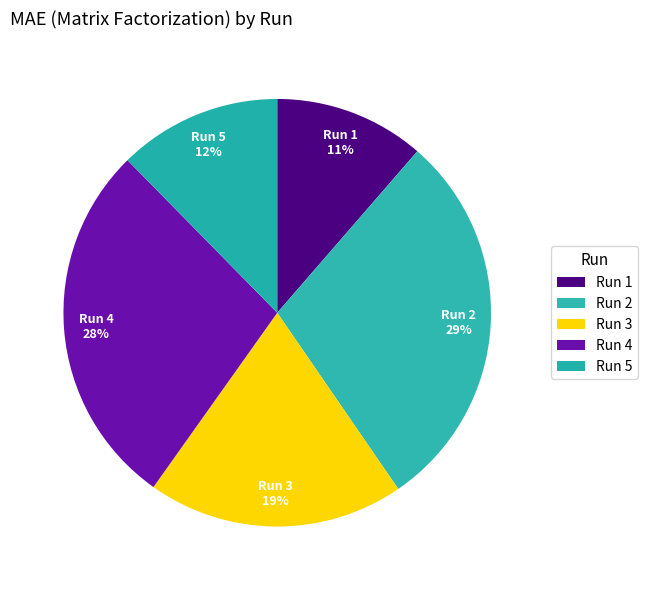

Does any single category account for the majority?

No